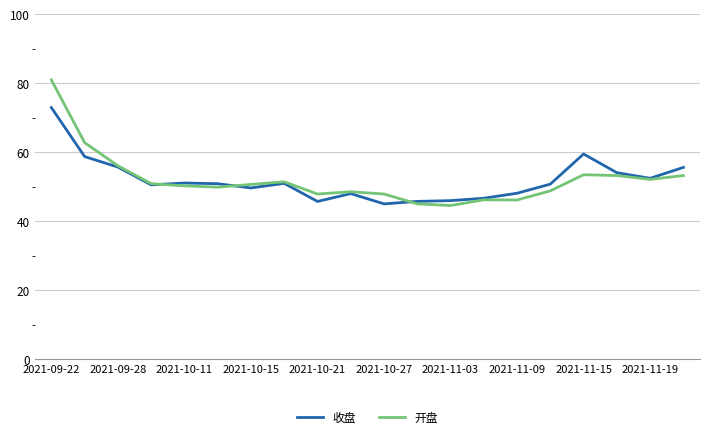

What is the minimum value for 收盘?

45.0